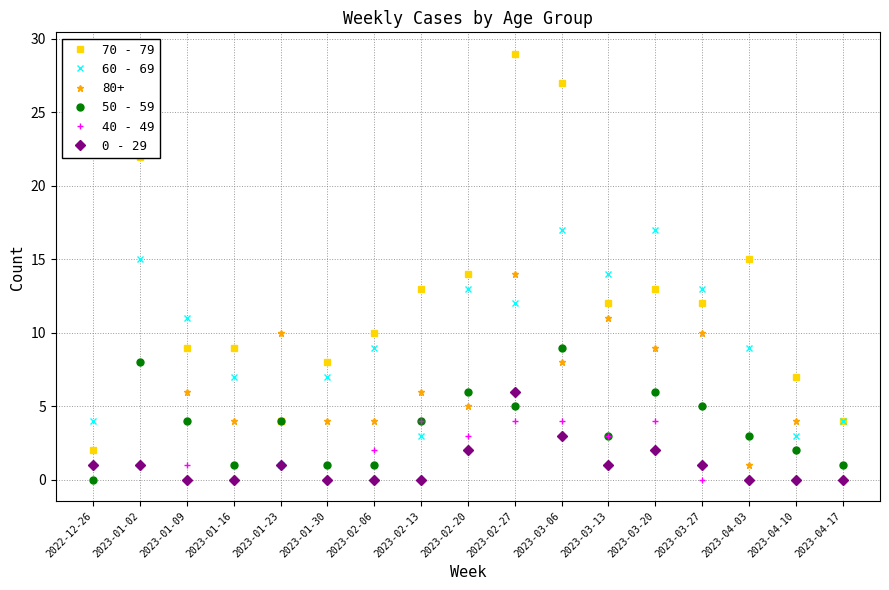

What is the total value across all series at 2023-01-23?

21